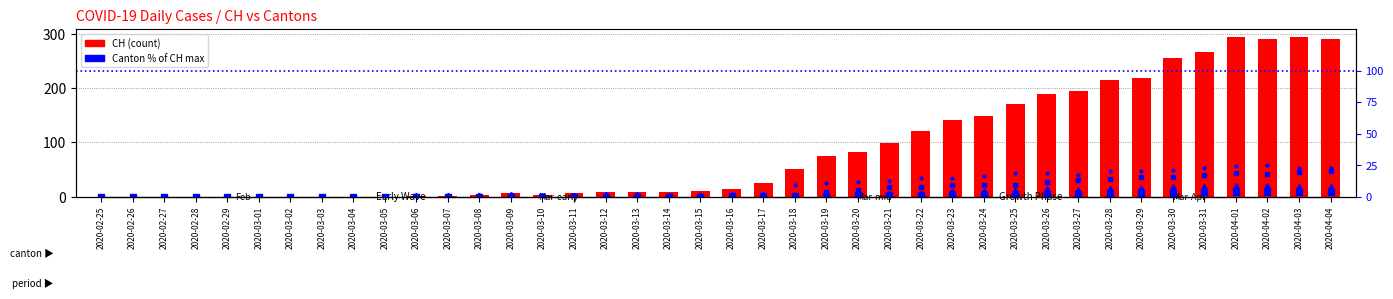

Where does the CH series first go above 15?

2020-03-17